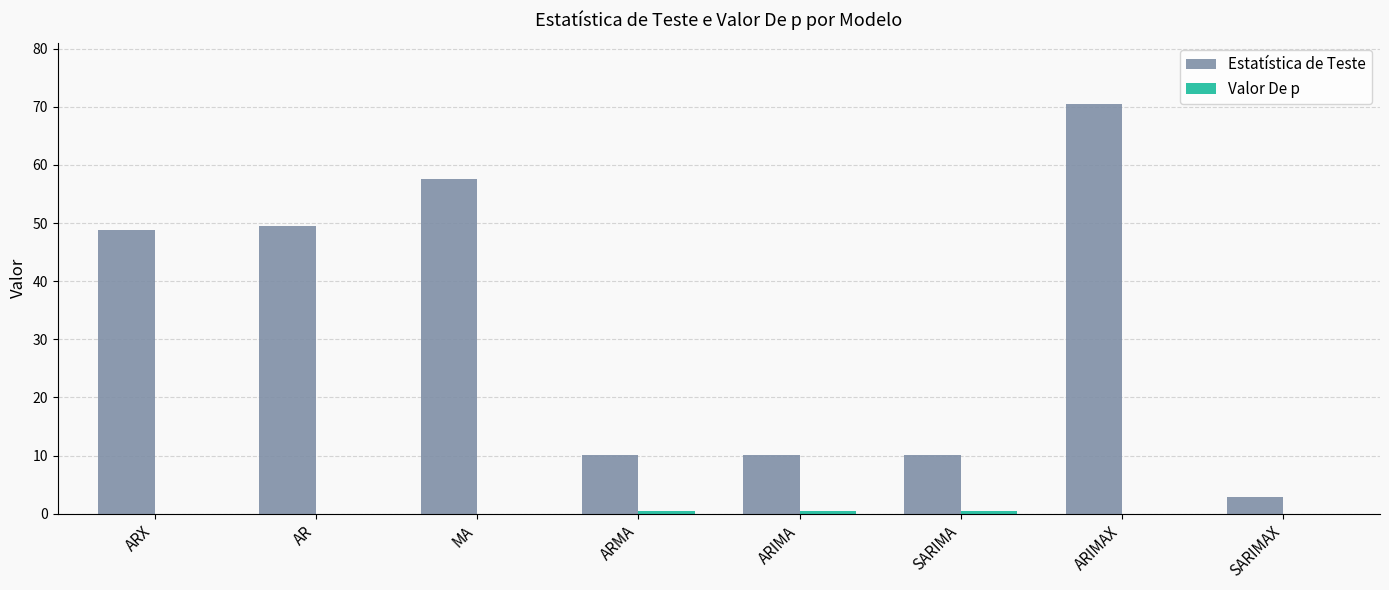

Which category has the highest value across all series?

ARIMAX